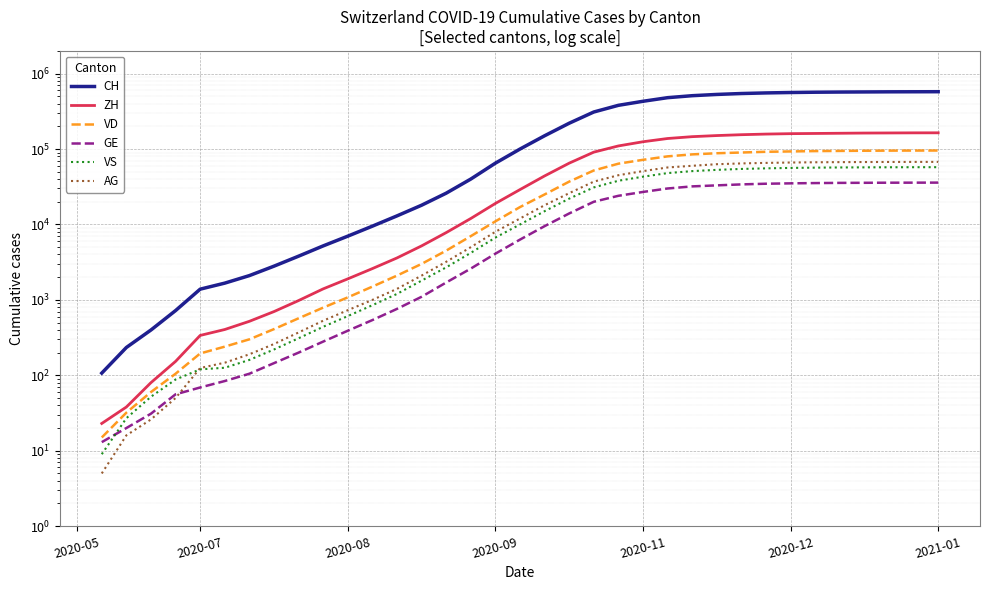

True or false: GE has more than 0 points higher than both neighbors.

False